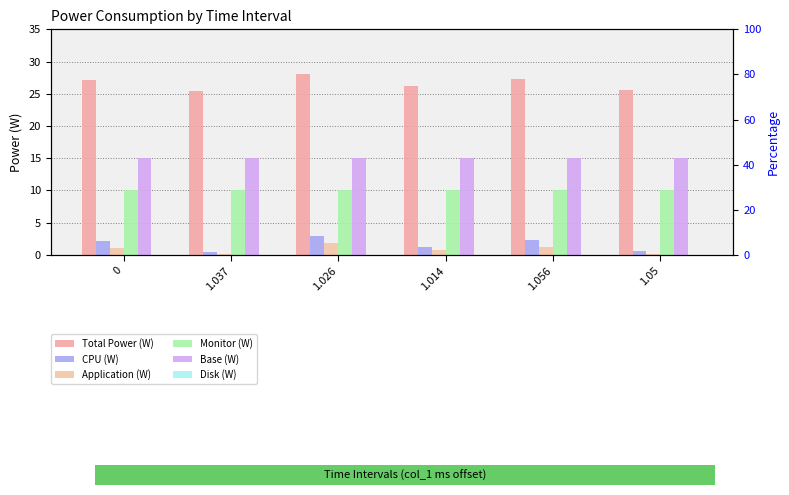

What is the value of the Total Power (W) bar at the 3rd from the left?

28.0